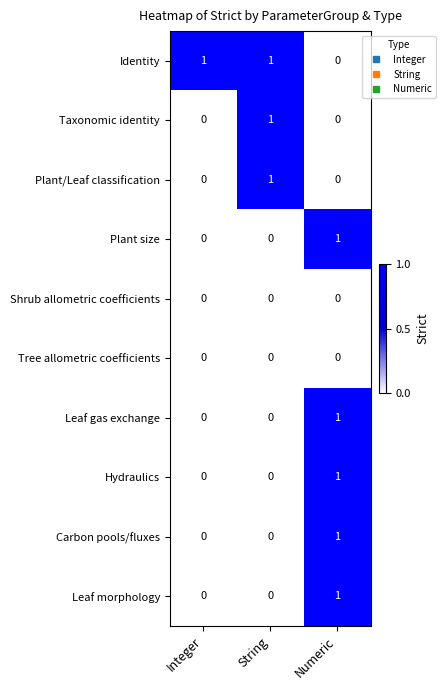

Is the value of Leaf gas exchange at String greater than the value of Identity at Integer?

No